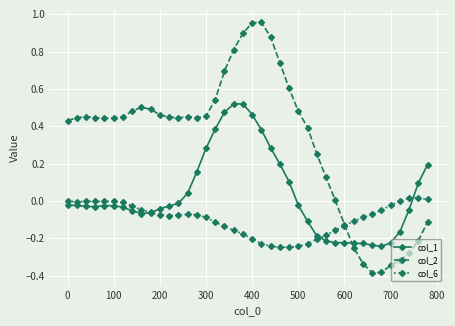

List the series in order of their peak value, lowest first.

col_6, col_1, col_2